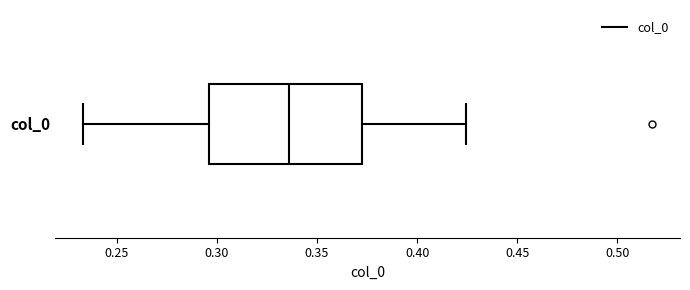

Transcribe this box plot: give where the median line is, the range the box spans, and where the two whiskers end, as read against the x-axis. The values are not printed on the chart, so give them approximately, as read against the axis.

median 0.335, box 0.295 to 0.370, whiskers 0.235 to 0.425